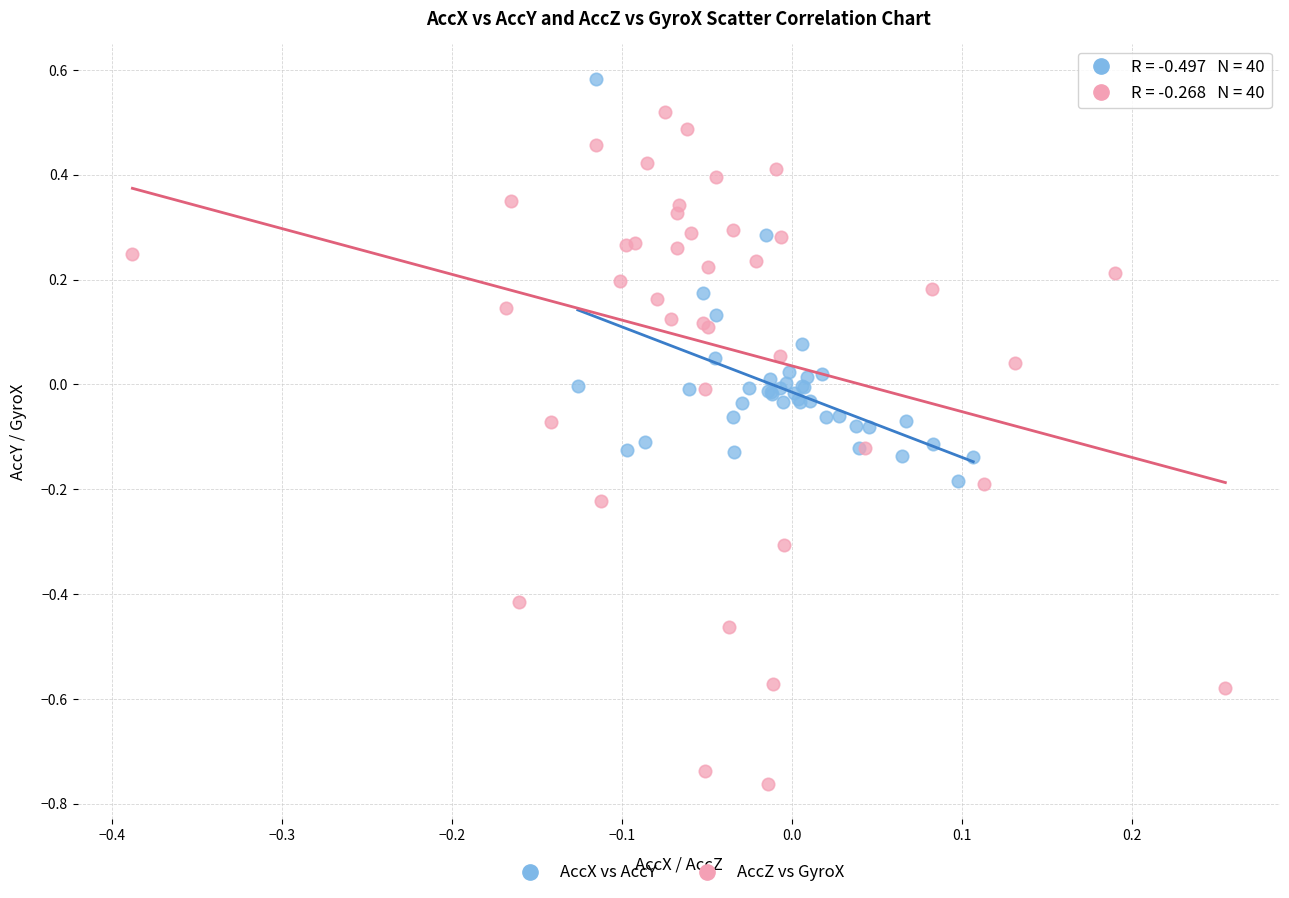

Which series reaches the maximum Y coordinate?

AccX vs AccY